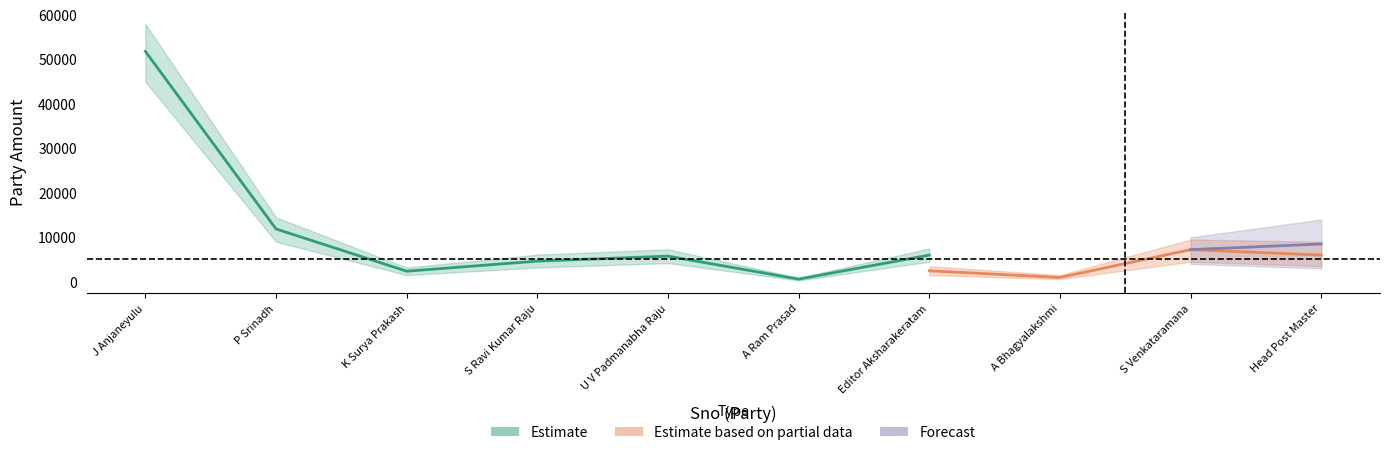

What is the value of the 5th point from the left?

5765